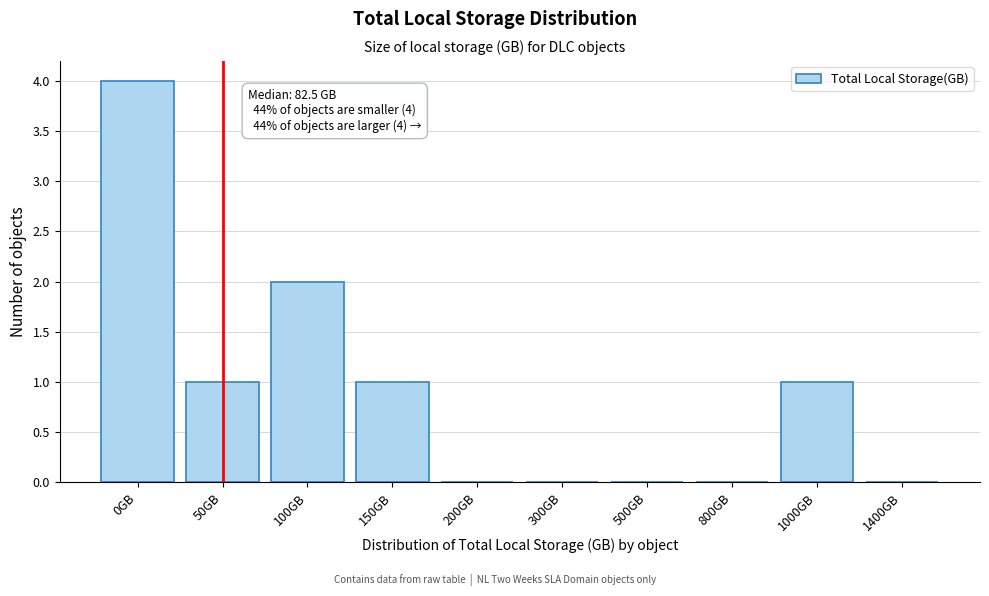

Reading left to right, what are all the values shown in this chart?

0GB=4	50GB=1	100GB=2	150GB=1	200GB=0	300GB=0	500GB=0	800GB=0	1000GB=1	1400GB=0